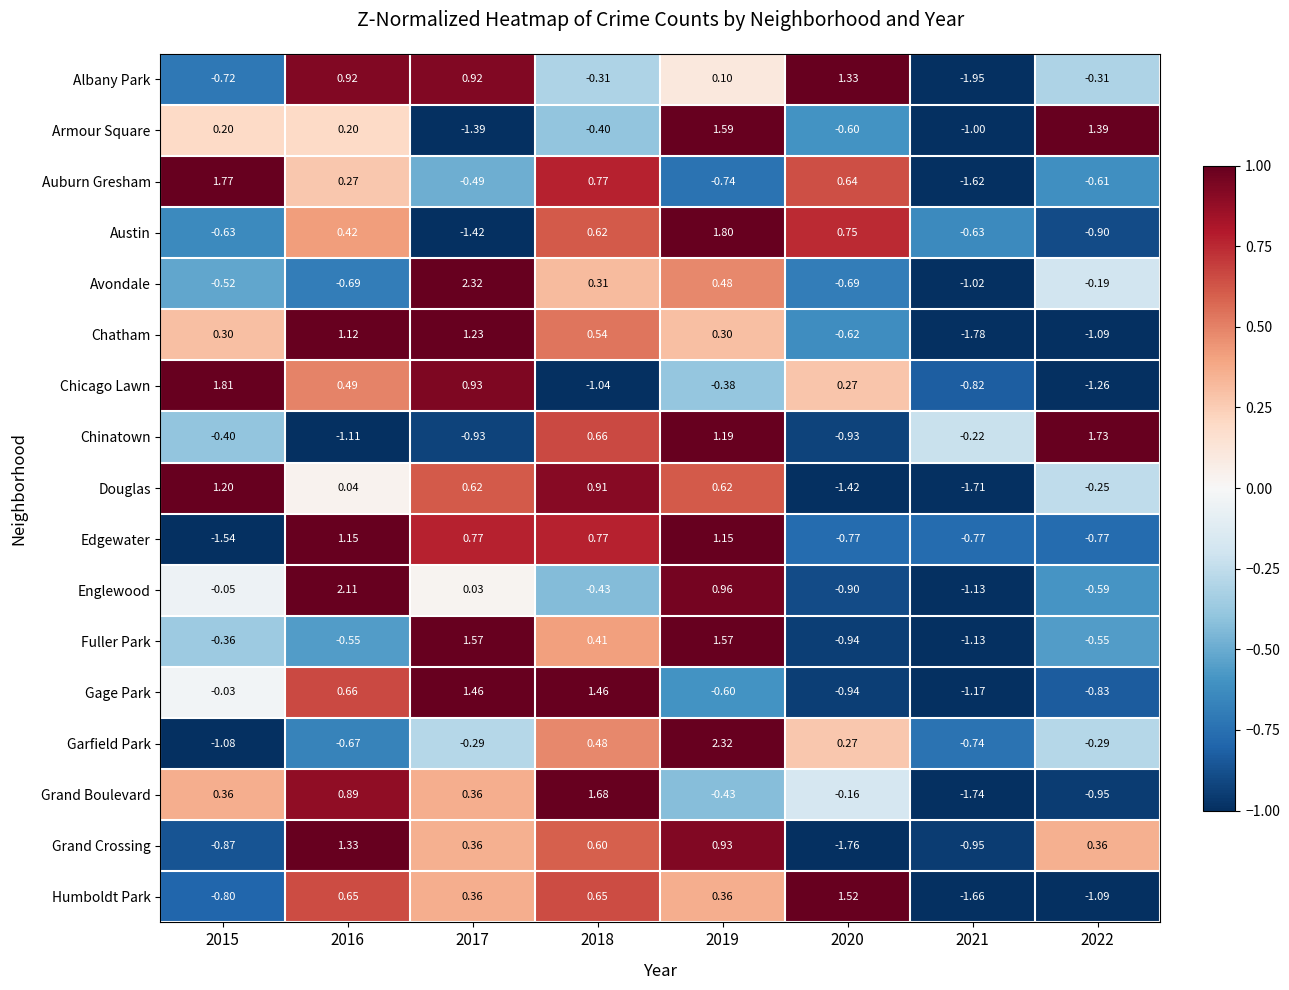

Between 2019 and 2021, which series saw the biggest shift?

Garfield Park